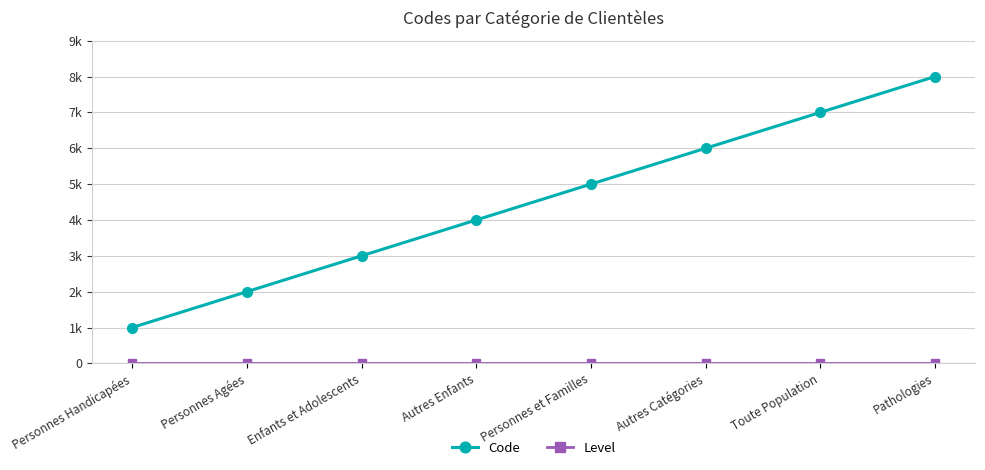

What is the average value of the Level series?

1